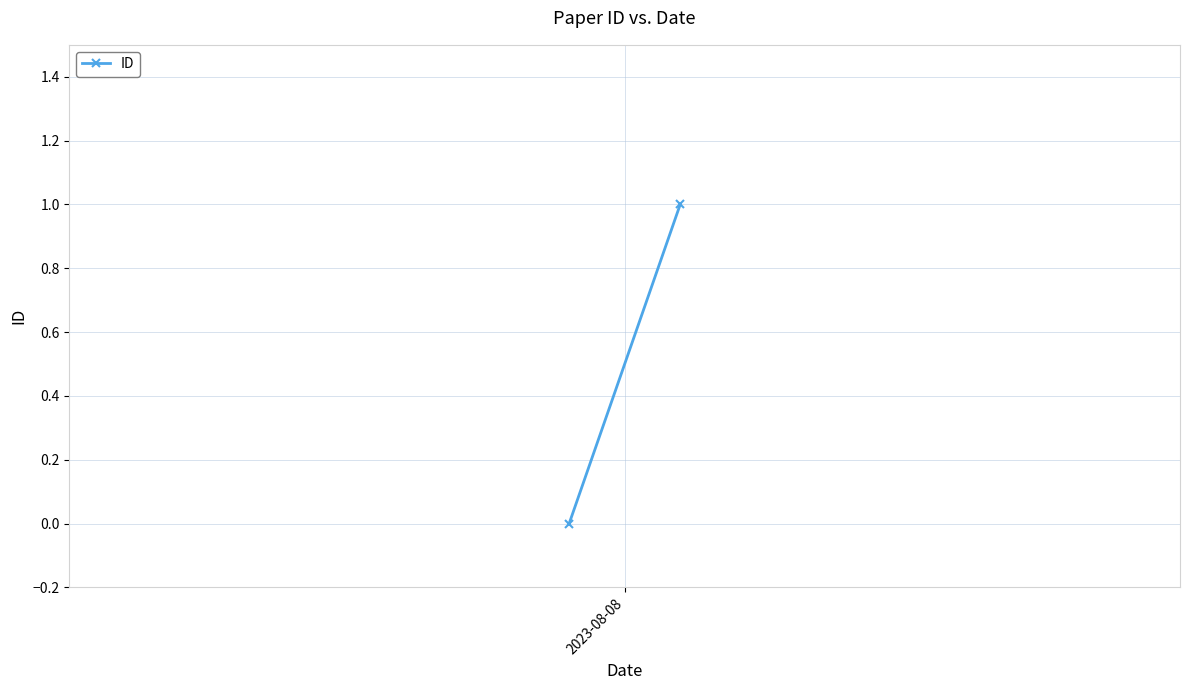

True or false: the data shows 0 at 2023-08-08.

True